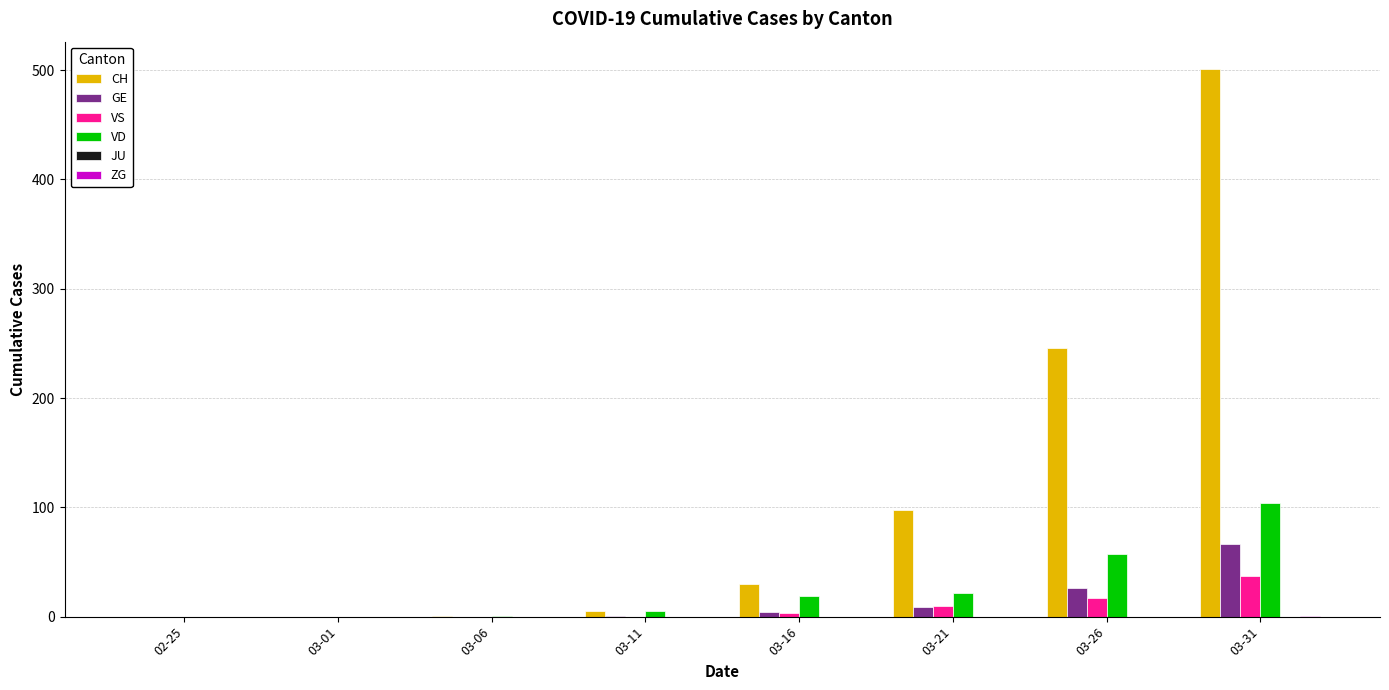

Between 03-26 and 03-31, which series saw the biggest shift?

CH